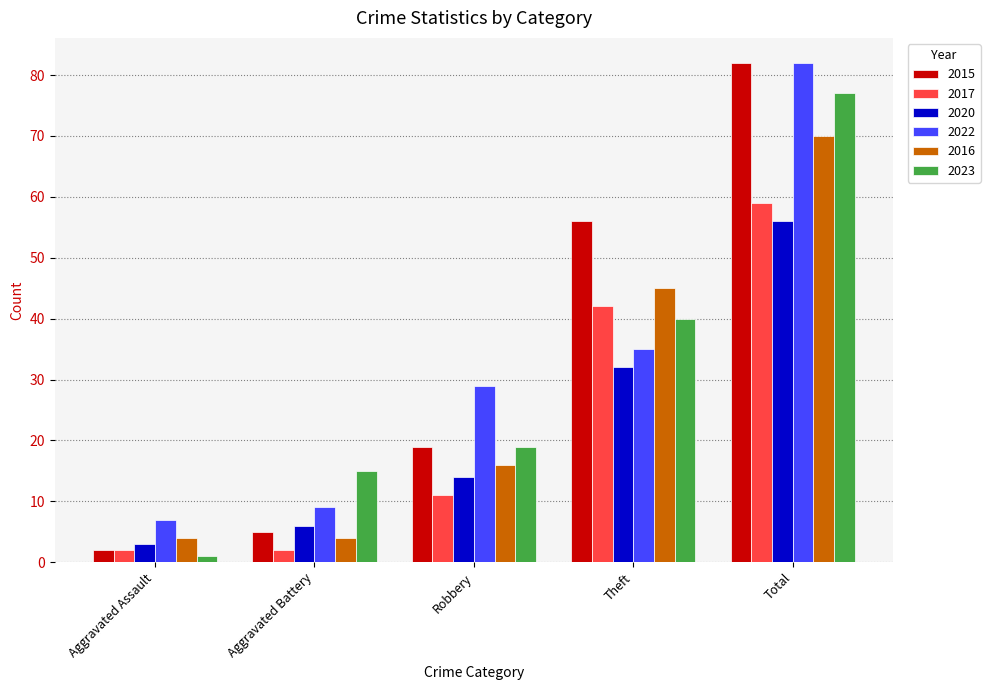

How many series are shown in this chart?

6